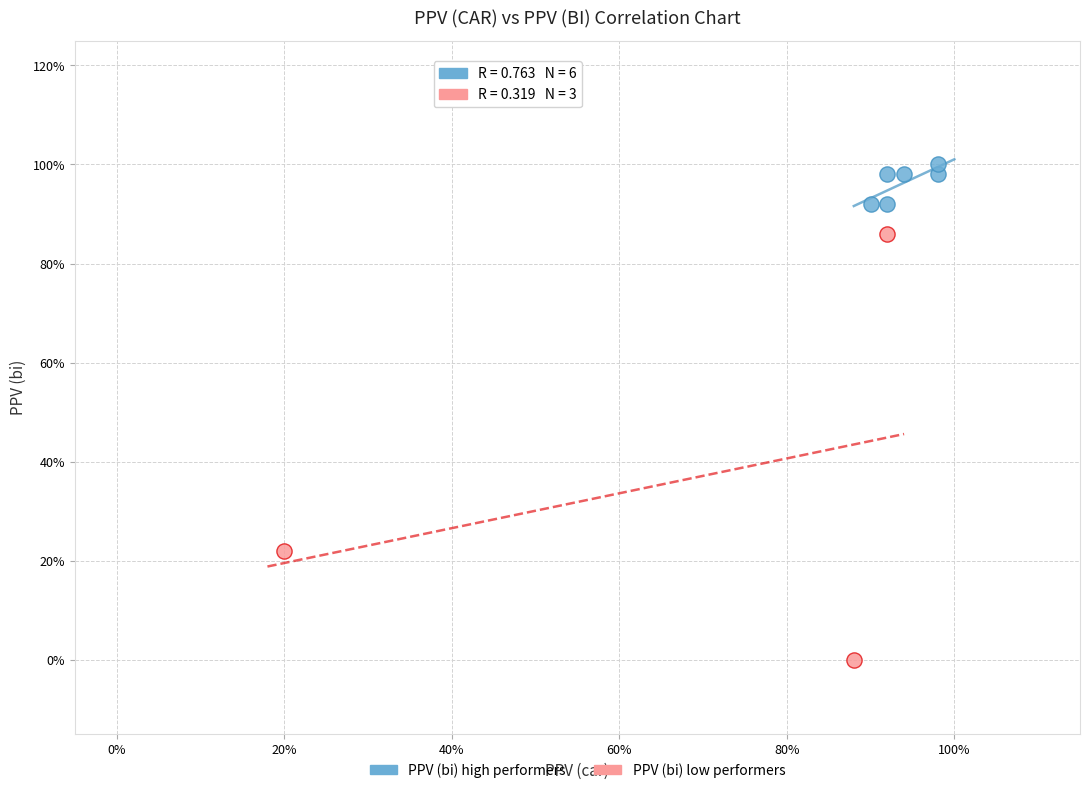

Which series contains the lowest Y value?

PPV (bi) low performers